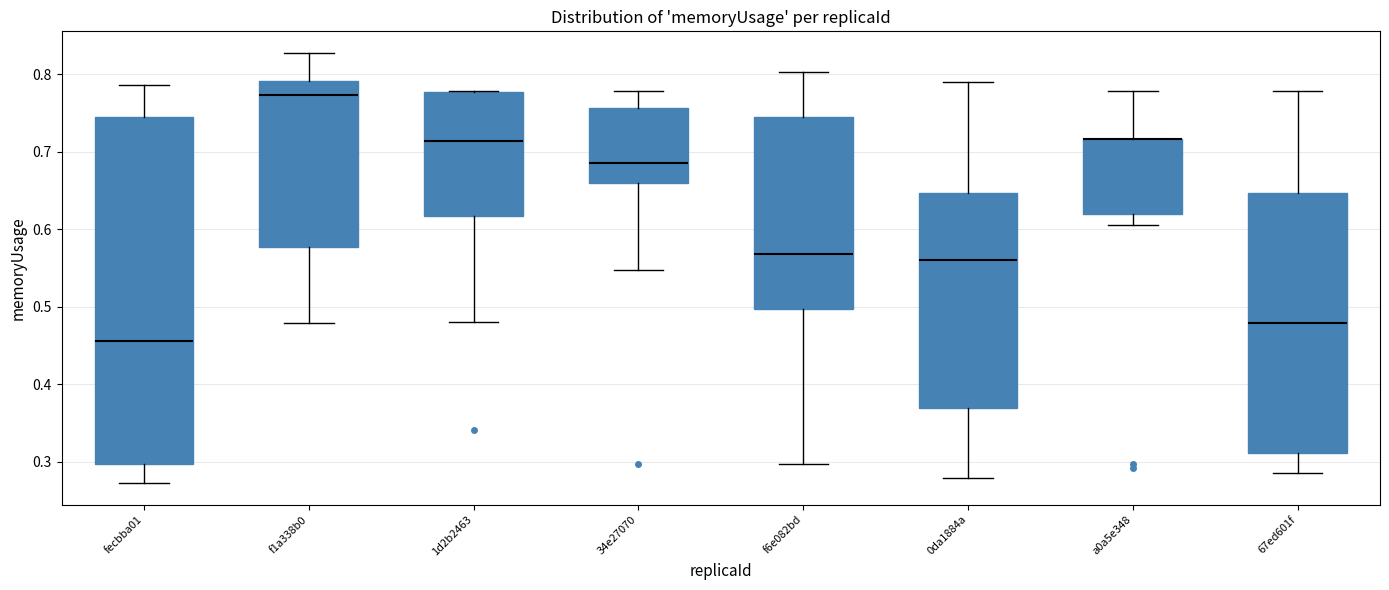

Reading left to right, transcribe this box plot: for each box, give where its median line is, the range the box spans, and where its two whiskers end, as read against the y-axis. The values are not printed on the chart, so give them approximately, as read against the axis.

fecbba01: median 0.46, box 0.30 to 0.74, whiskers 0.27 to 0.79
f1a338b0: median 0.77, box 0.58 to 0.79, whiskers 0.48 to 0.83
1d2b2463: median 0.71, box 0.62 to 0.78, whiskers 0.48 to 0.78
34e27070: median 0.69, box 0.66 to 0.76, whiskers 0.55 to 0.78
f6e082bd: median 0.57, box 0.50 to 0.74, whiskers 0.30 to 0.80
0da1884a: median 0.56, box 0.37 to 0.65, whiskers 0.28 to 0.79
a0a5e348: median 0.72 (drawn on the box's upper edge), box 0.62 to 0.72, whiskers 0.61 to 0.78
67ed601f: median 0.48, box 0.31 to 0.65, whiskers 0.29 to 0.78